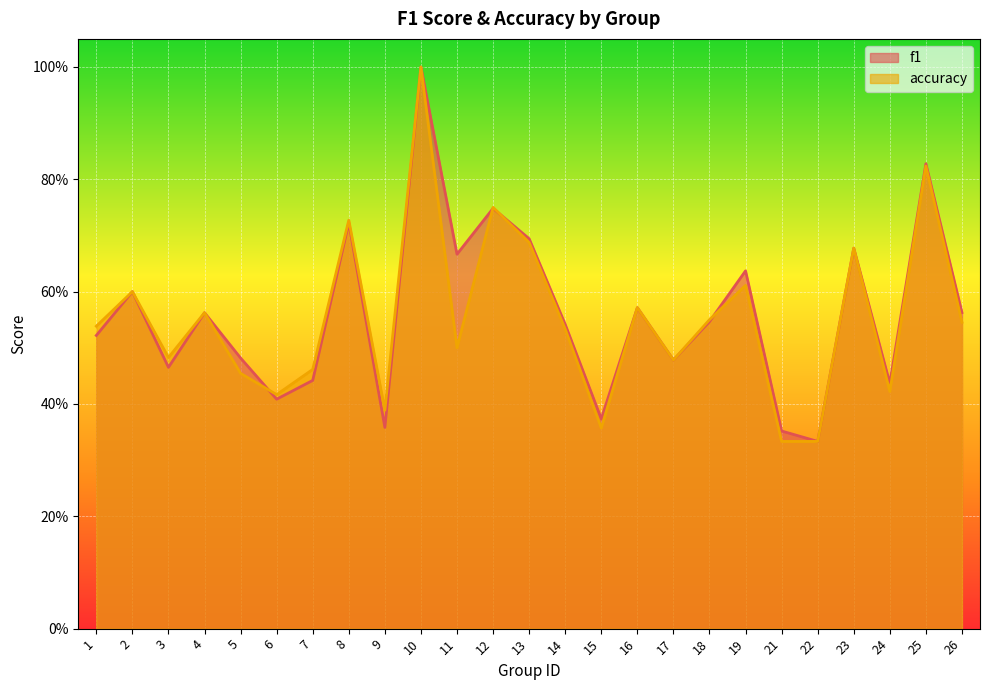

How many lines are shown in the chart?

2